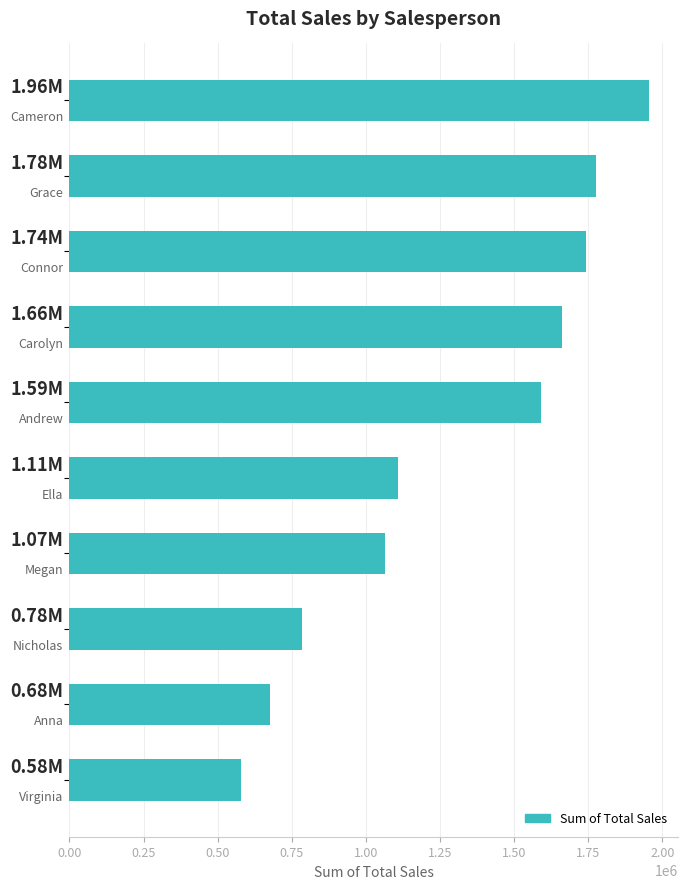

What is the smallest value displayed?

578500